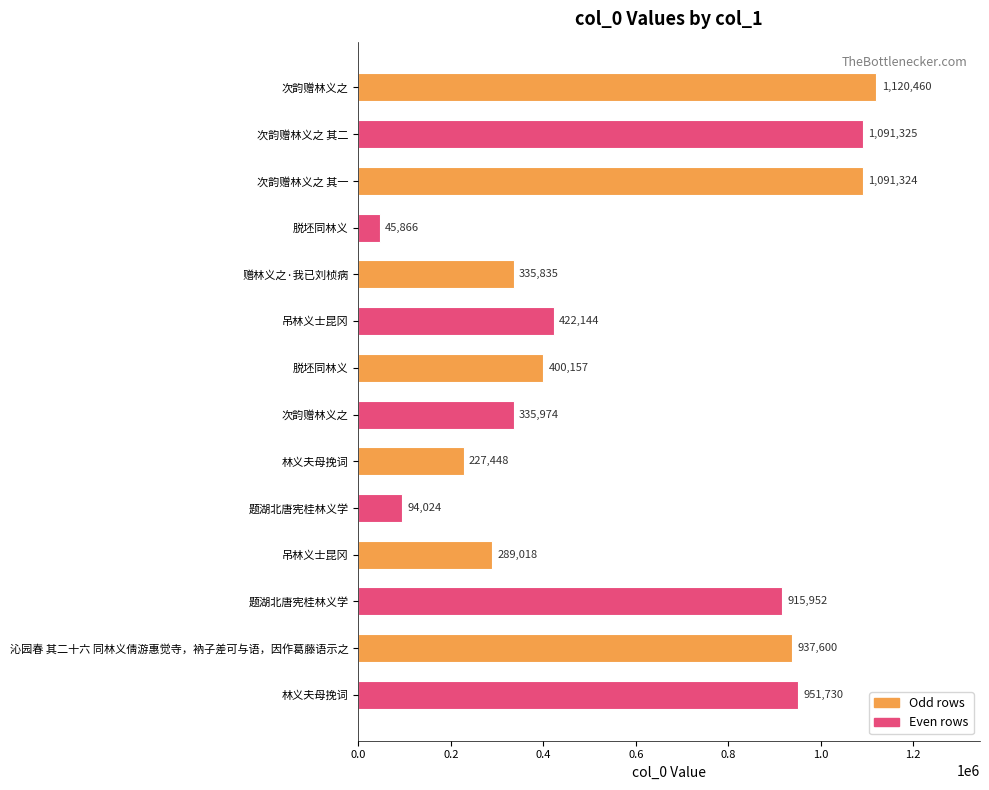

Are the bars horizontal?

Yes